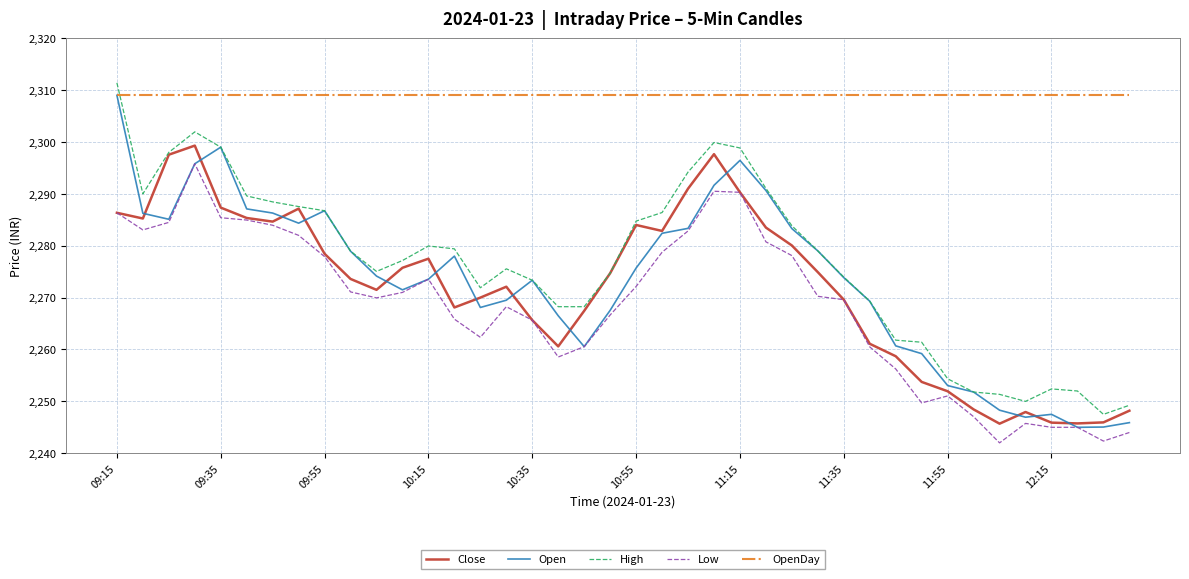

What is the greatest value displayed?

2311.4